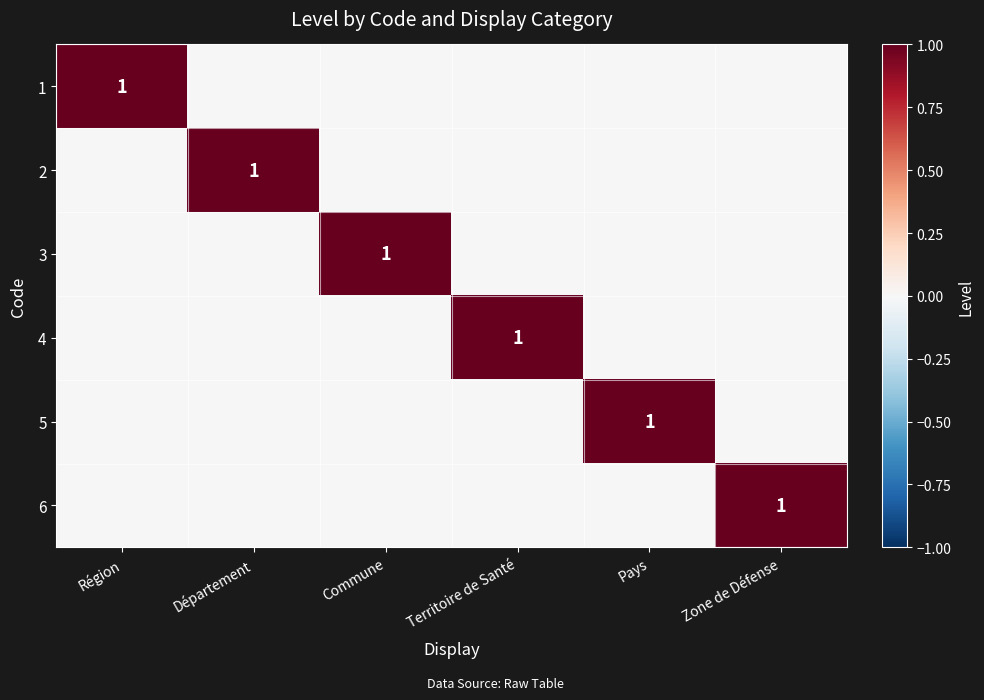

At which label does 6 reach its peak?

Zone de Défense